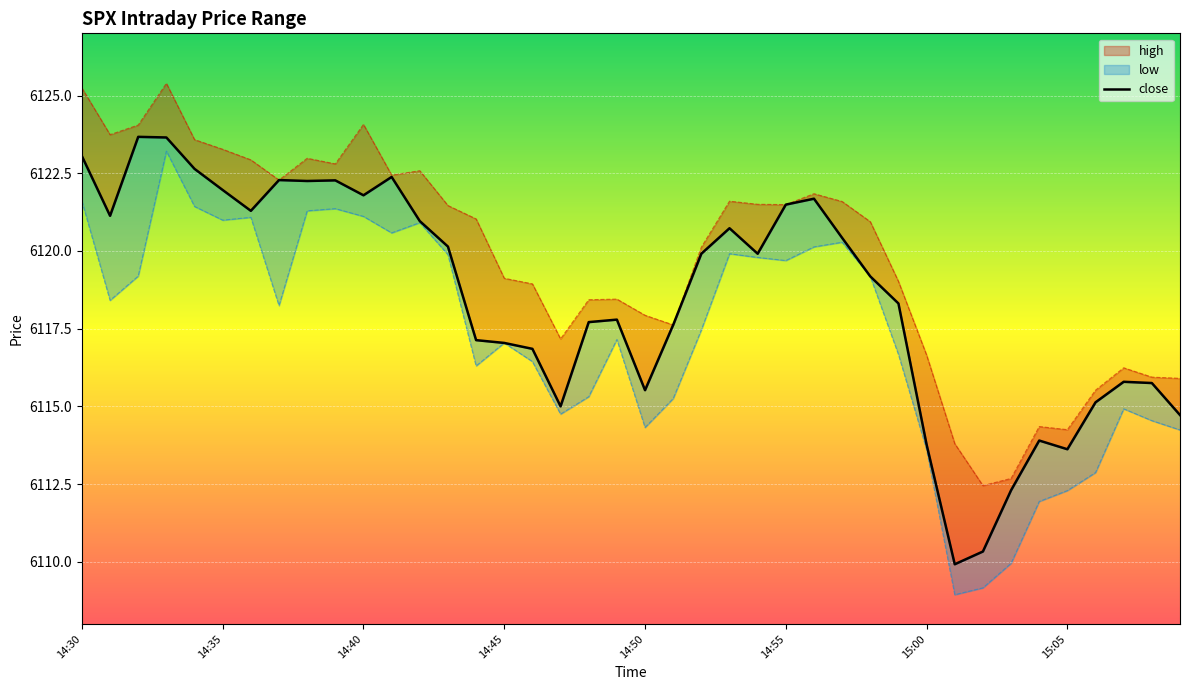

How many data points in high are less than 6121?

20